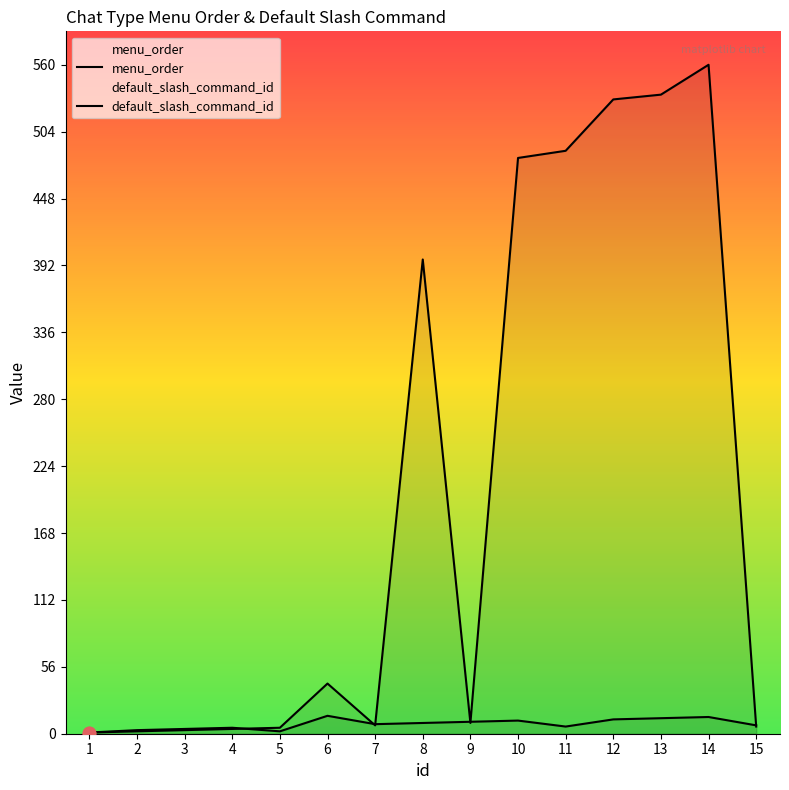

What is the total value across all series at 4?

9